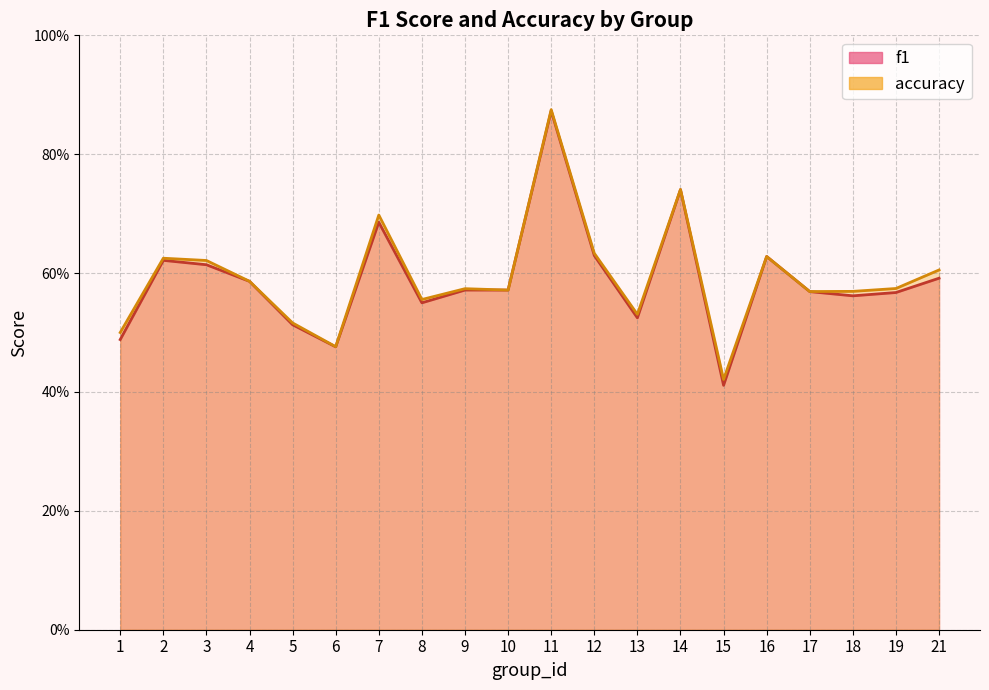

At which category does f1 reach its first local peak?

2